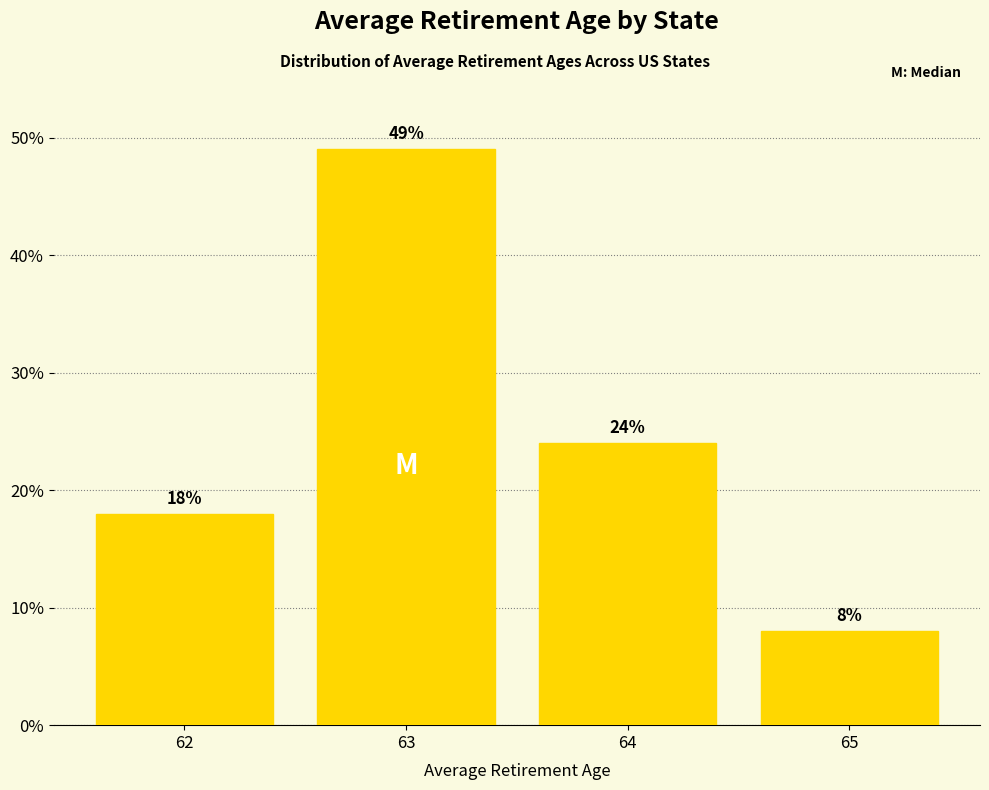

Reading left to right, extract all data points from this chart.

62=18	63=49	64=24	65=8